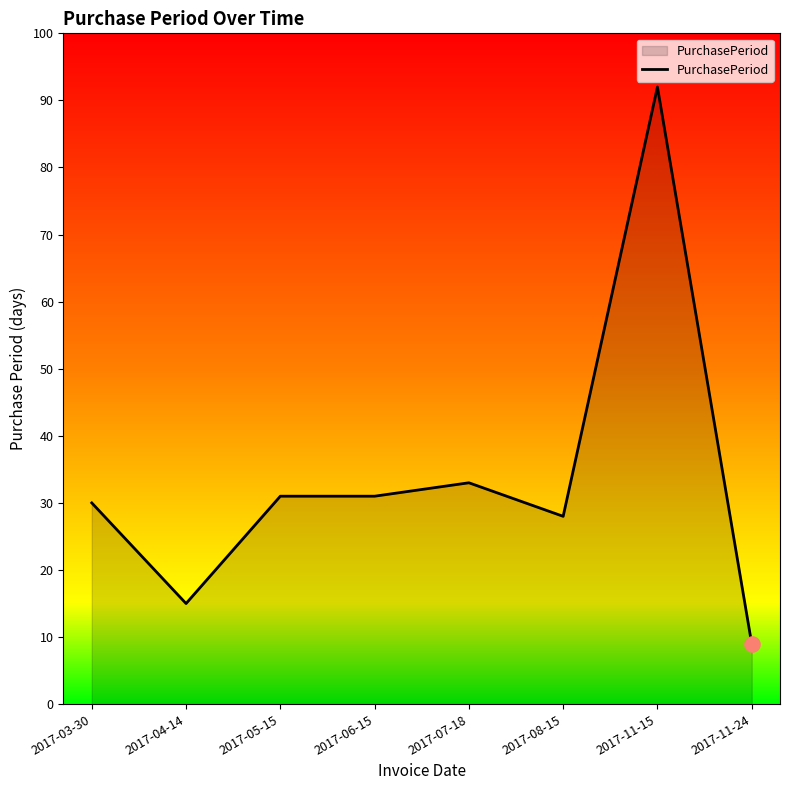

What is the change in value from 2017-03-30 to 2017-05-15?

+1